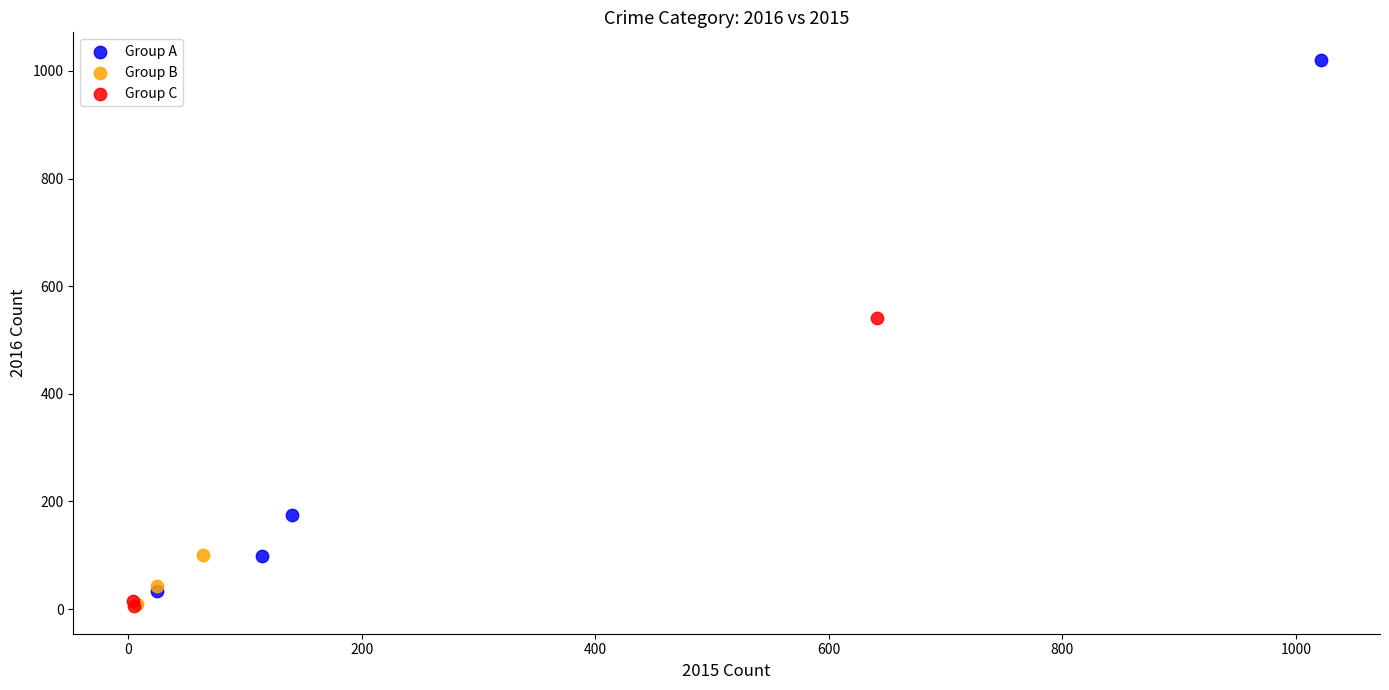

Which series has the widest spread of Y values?

Group A